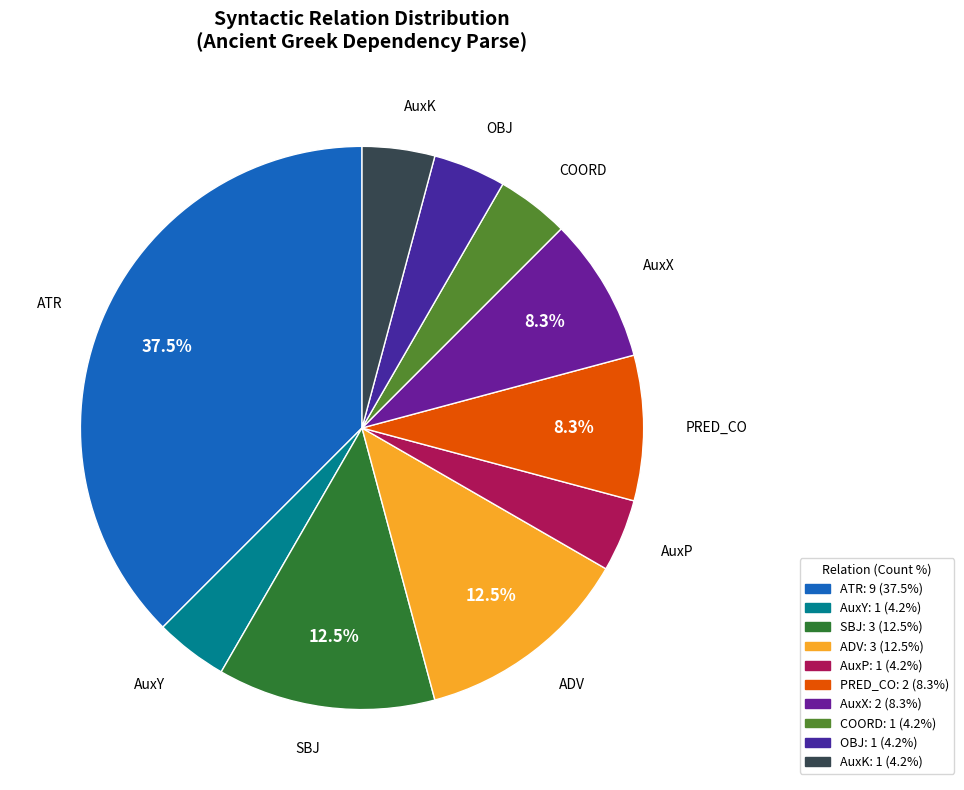

How much of the chart is everything except ATR?

62.5%